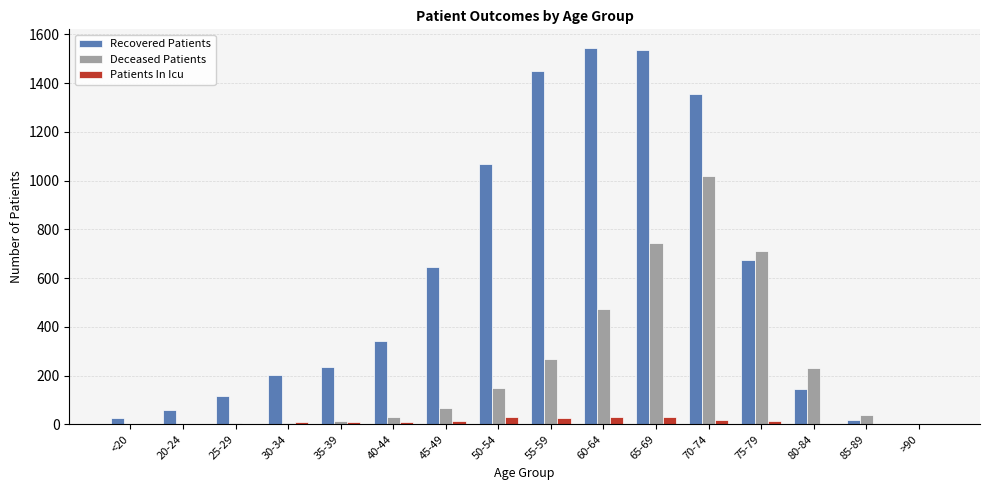

Which series has the largest total across all categories?

Recovered Patients